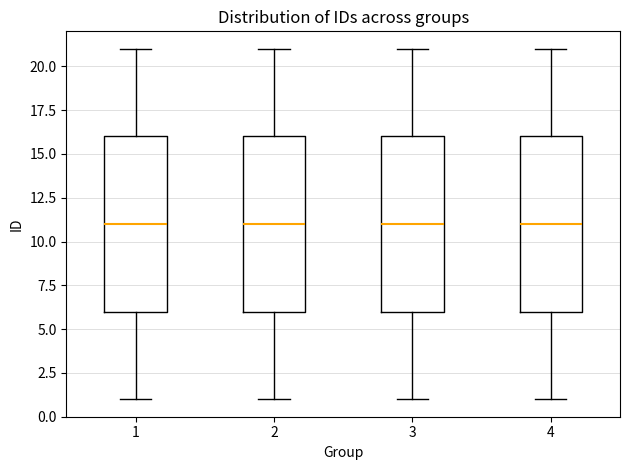

Where does the median line of the box at x = 4 sit on the y-axis? The values are not printed on the chart, so give them approximately, as read against the axis.

11